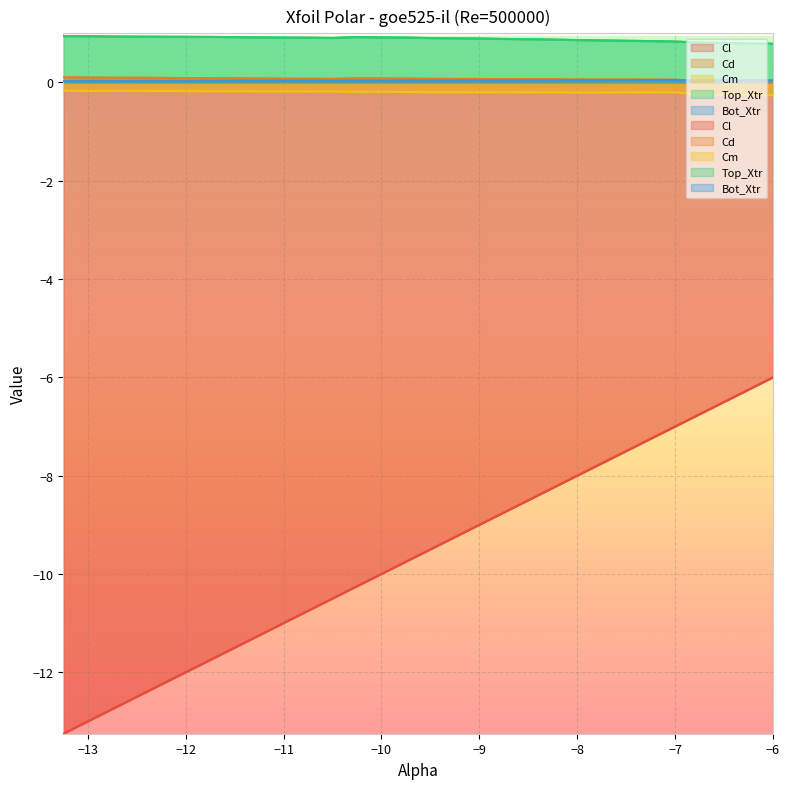

What is the sum of all Cd values?

2.1